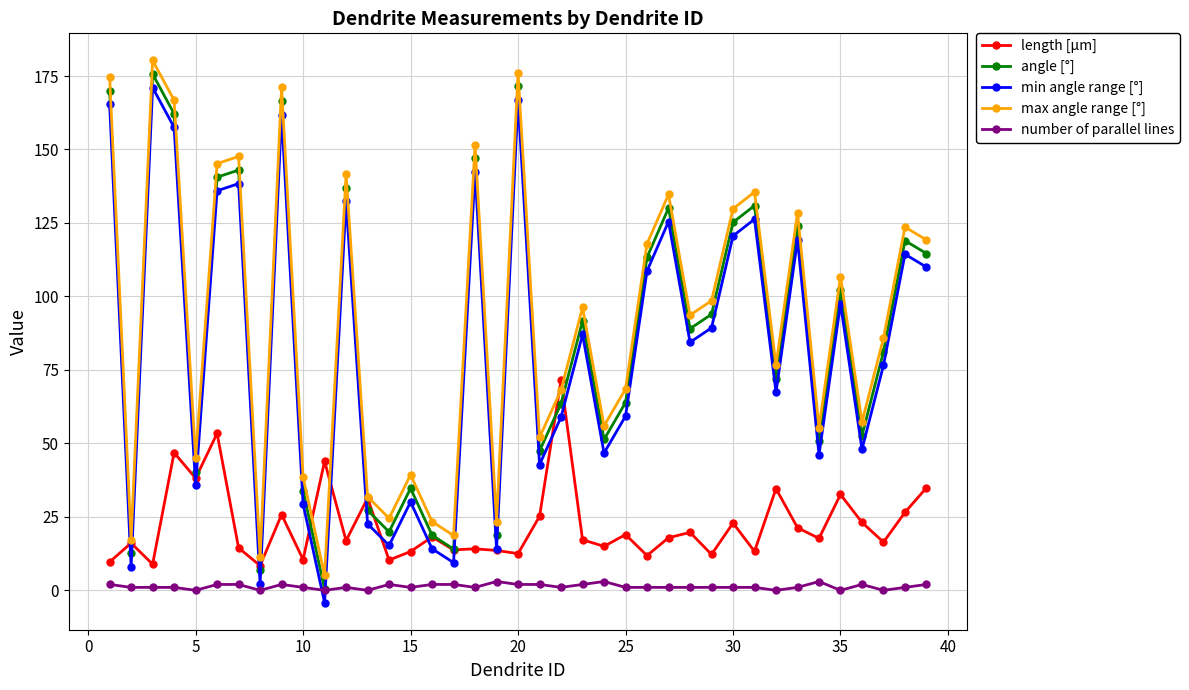

True or false: min angle range [°] has more than 2 points higher than both neighbors.

True